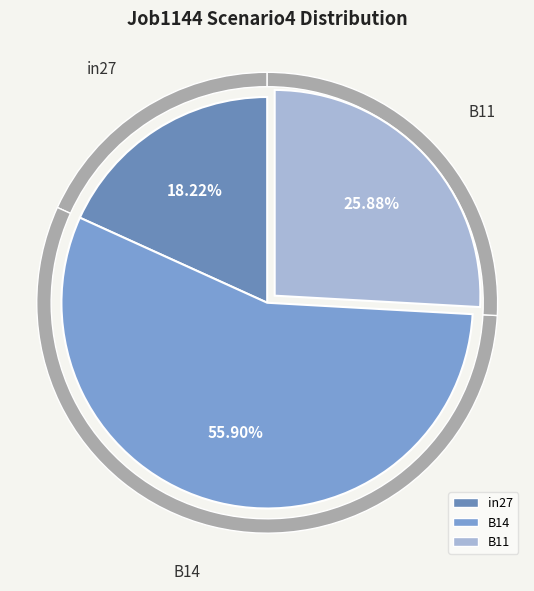

To the nearest percent, what percentage of the pie is in27?

18%